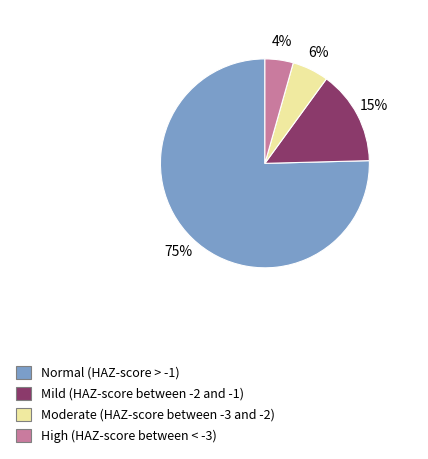

How many segments does this pie chart have?

4